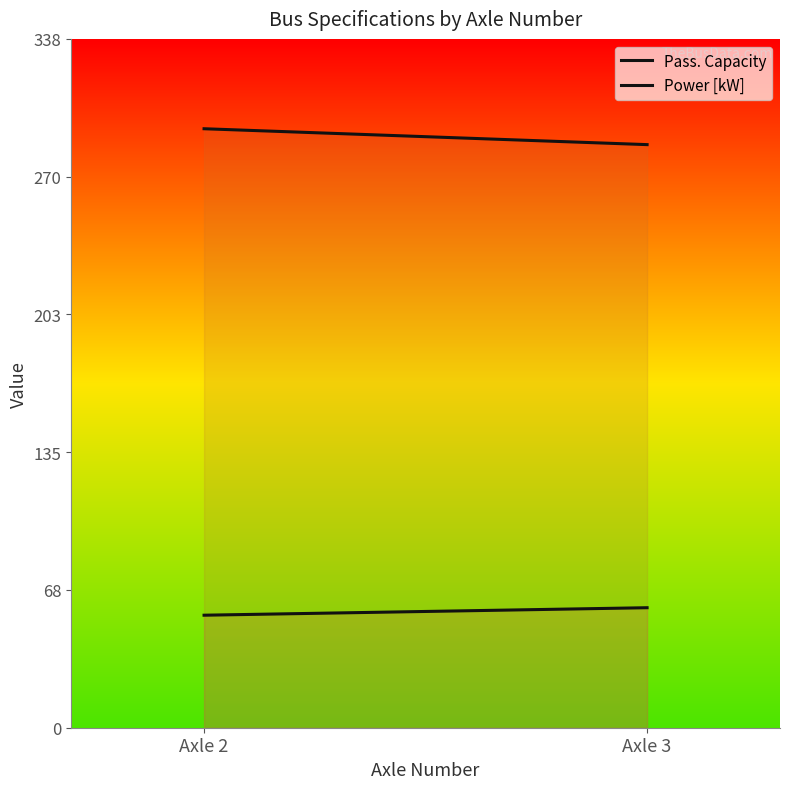

Does the chart display data point markers on the line(s)?

No